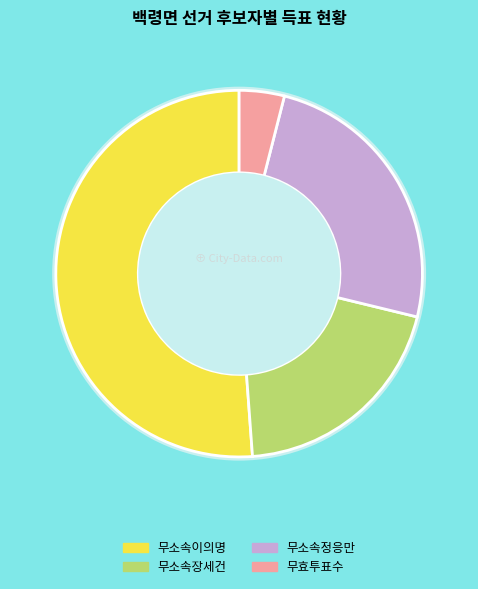

What is the smallest slice in the pie chart?

무효투표수